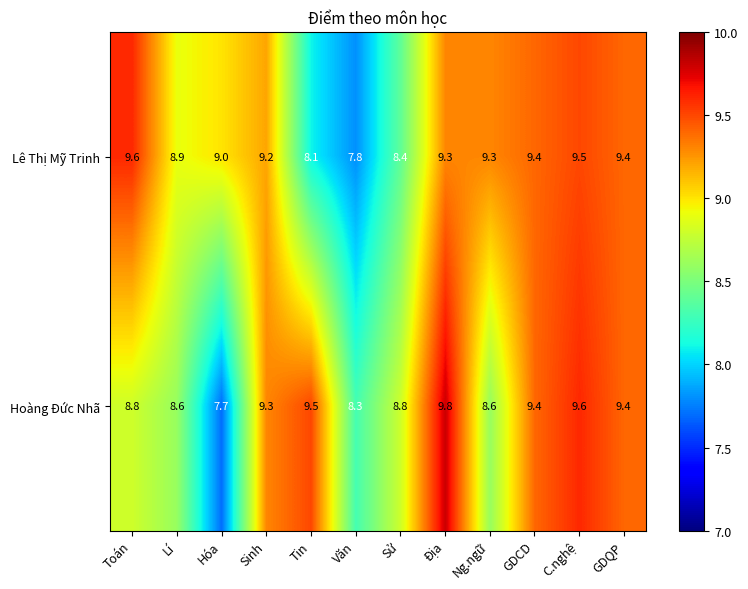

What is the difference between the Lê Thị Mỹ Trinh values at Văn and Lí?

1.1